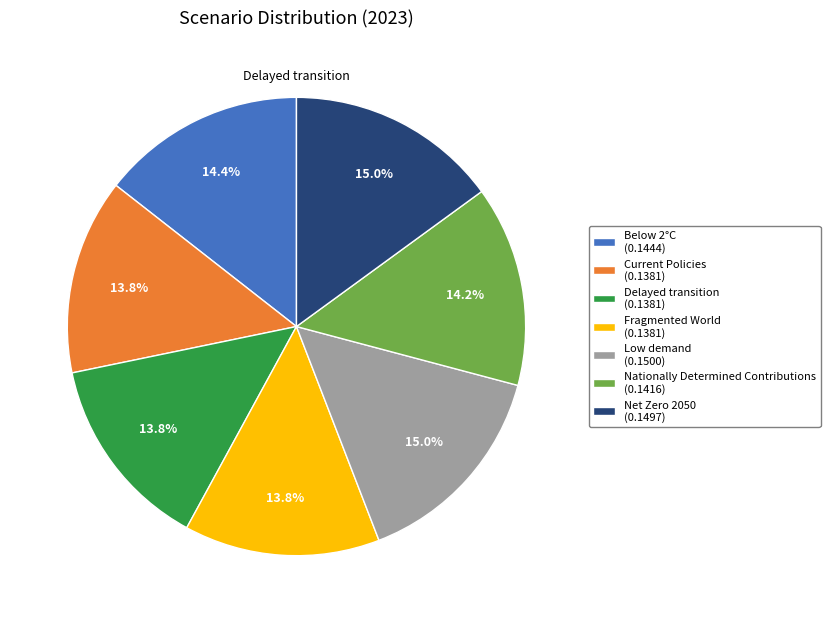

Is it true that Fragmented World is 14% of the pie?

True